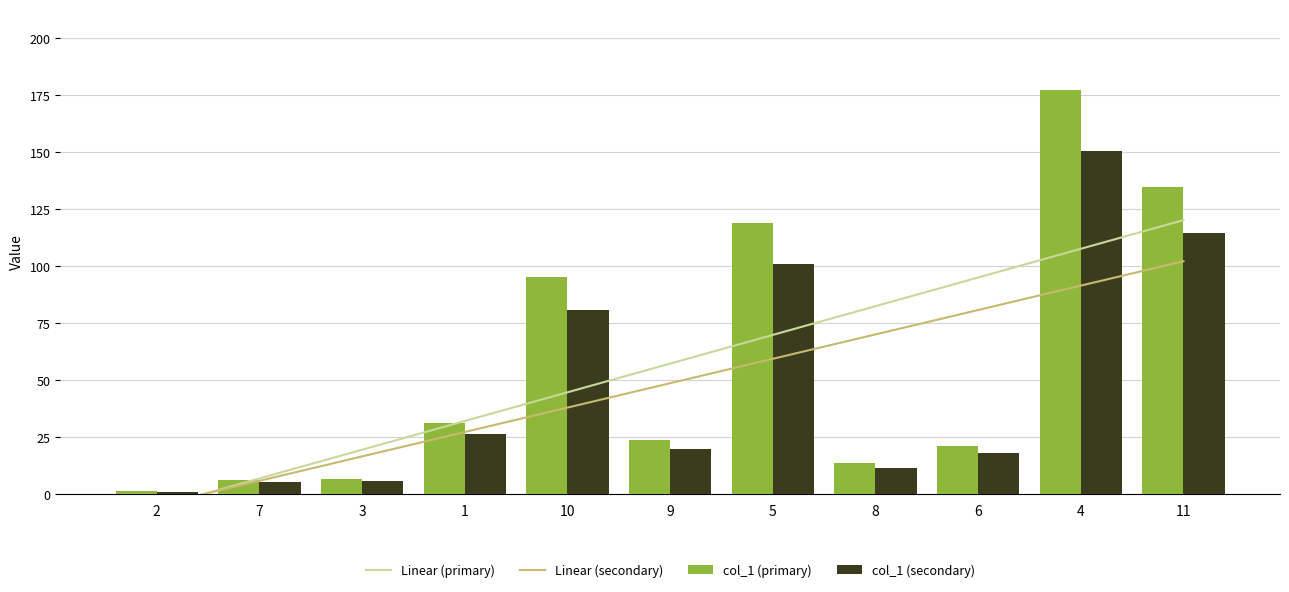

What is the label of the 2nd bar from the left?

7